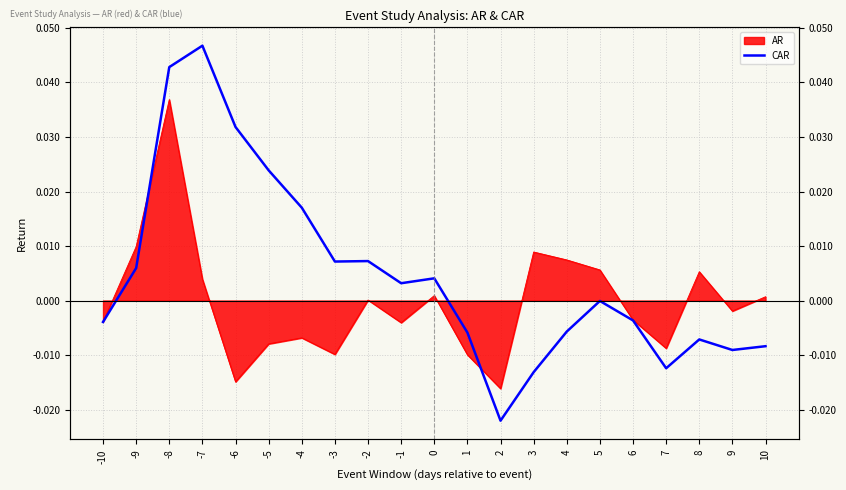

Where is the first local maximum?

-7